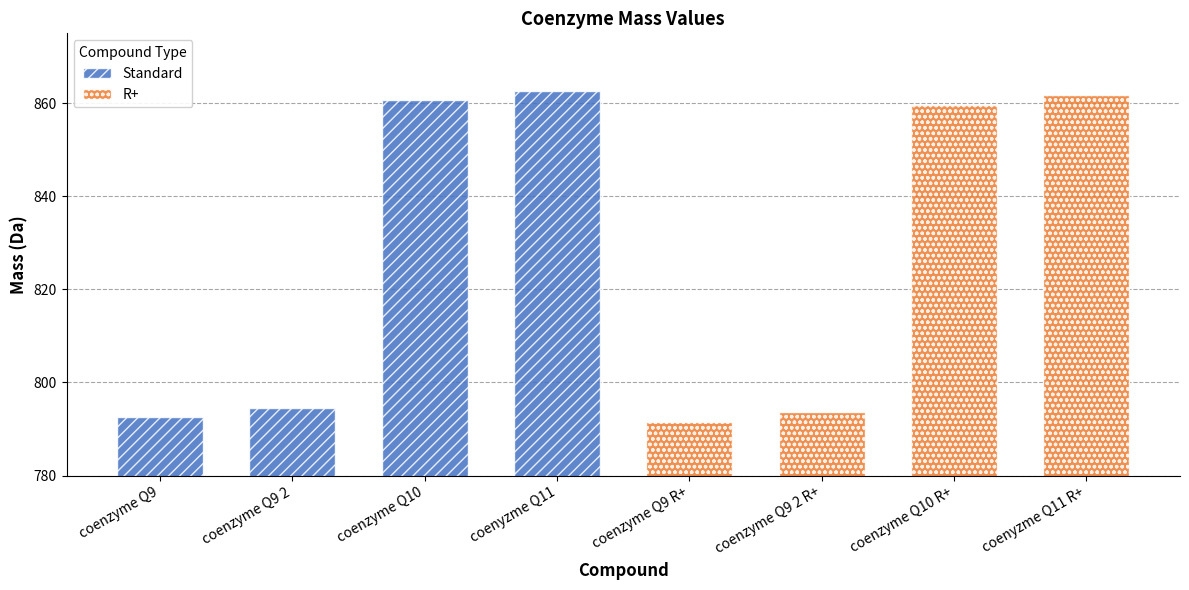

How many bars are there in total?

8